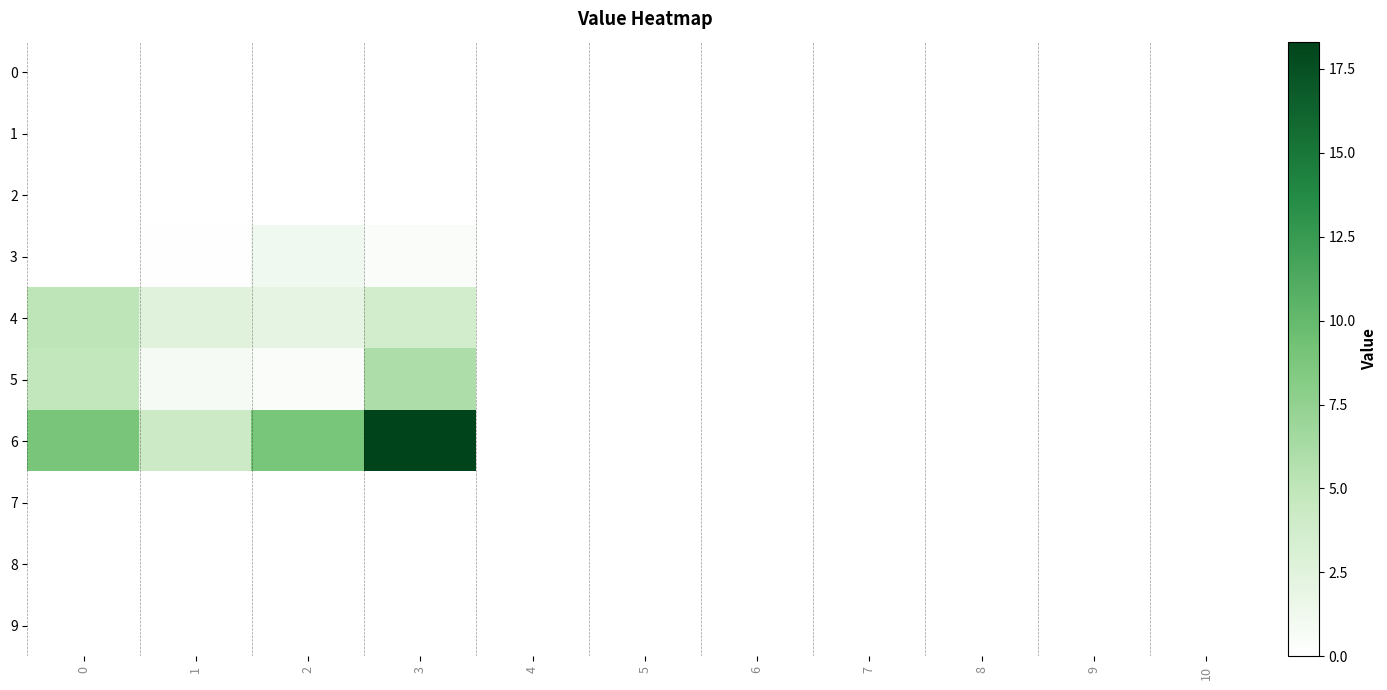

Reading left to right, what are all the values shown in this chart?

0: 0=0.0	1=0.0	2=0.0	3=0.0	4=0.0	5=0.0	6=0.0	7=0.0	8=0.0	9=0.0	10=0.0
1: 0=0.0	1=0.0	2=0.0	3=0.0	4=0.0	5=0.0	6=0.0	7=0.0	8=0.0	9=0.0	10=0.0
2: 0=0.0	1=0.0	2=0.0	3=0.0	4=0.0	5=0.0	6=0.0	7=0.0	8=0.0	9=0.0	10=0.0
3: 0=0.0	1=0.1	2=1.1	3=0.5	4=0.0	5=0.0	6=0.0	7=0.0	8=0.0	9=0.0	10=0.0
4: 0=5.0	1=2.5	2=2.0	3=3.8	4=0.0	5=0.0	6=0.0	7=0.0	8=0.0	9=0.0	10=0.0
5: 0=4.8	1=0.8	2=0.5	3=6.0	4=0.0	5=0.0	6=0.0	7=0.0	8=0.0	9=0.0	10=0.0
6: 0=8.9	1=4.2	2=8.9	3=18.3	4=0.0	5=0.0	6=0.0	7=0.0	8=0.0	9=0.0	10=0.0
7: 0=0.0	1=0.0	2=0.0	3=0.0	4=0.0	5=0.0	6=0.0	7=0.0	8=0.0	9=0.0	10=0.0
8: 0=0.0	1=0.0	2=0.0	3=0.0	4=0.0	5=0.0	6=0.0	7=0.0	8=0.0	9=0.0	10=0.0
9: 0=0.0	1=0.0	2=0.0	3=0.0	4=0.0	5=0.0	6=0.0	7=0.0	8=0.0	9=0.0	10=0.0